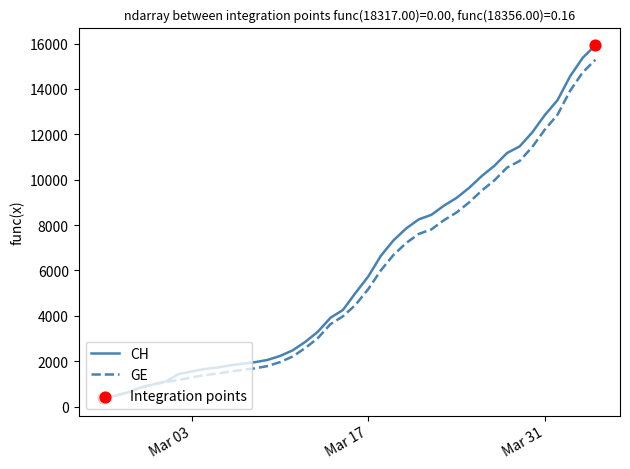

Which series has the largest total across all categories?

CH